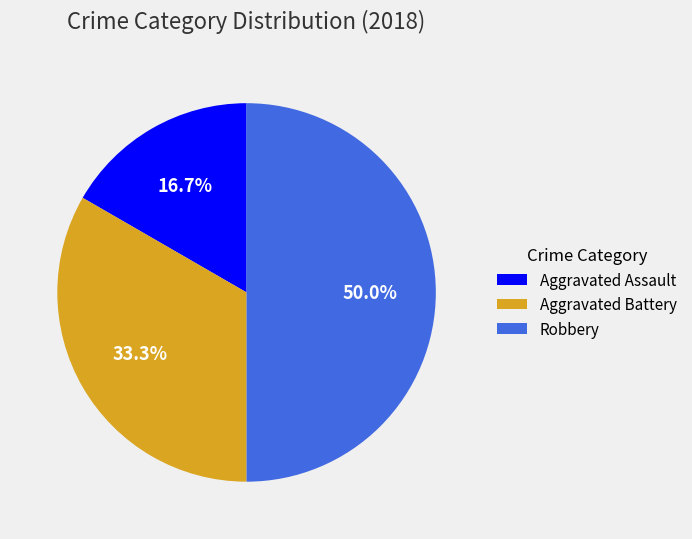

What portion of the pie excludes Aggravated Assault?

83.3%